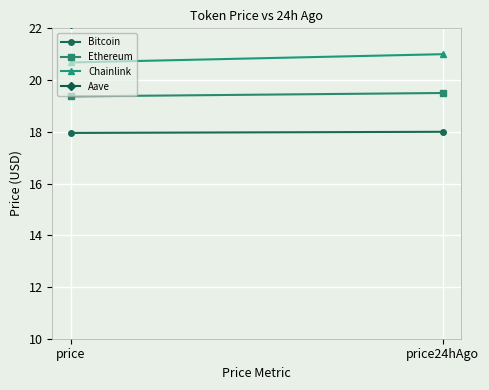

Which series changed the most between price and price24hAgo?

Aave